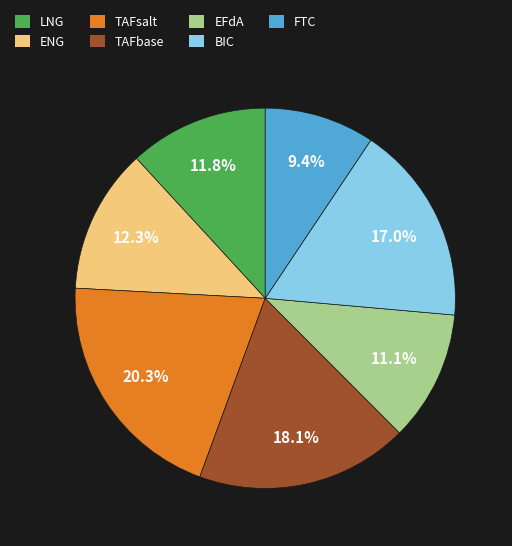

Count the number of slices in the pie.

7